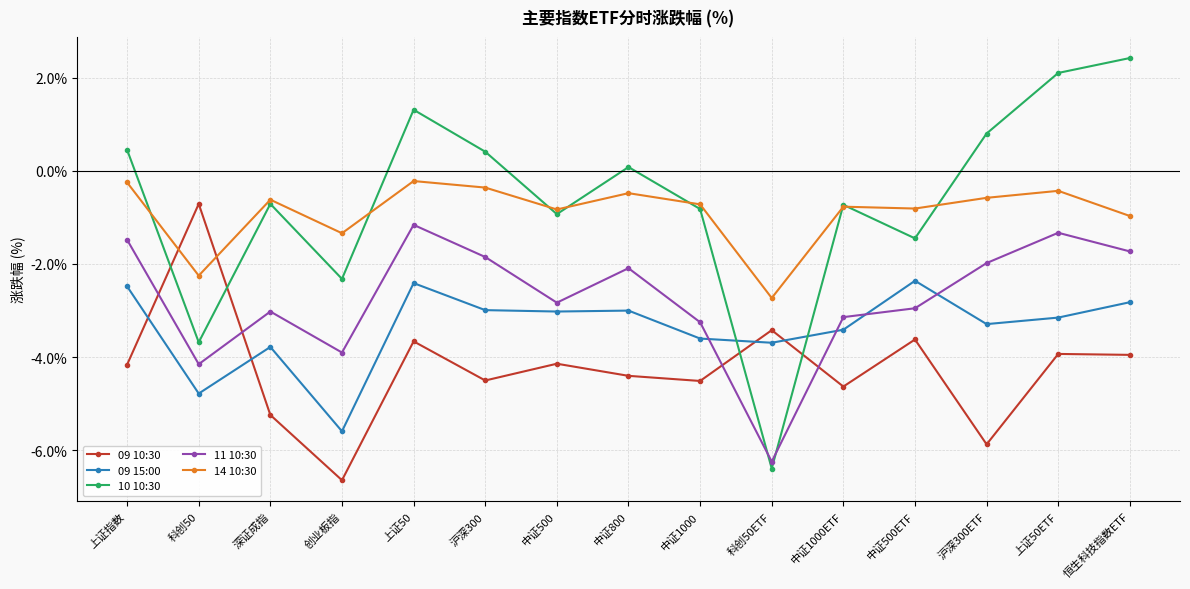

What is the average value of the 09 10:30 series?

-4.2